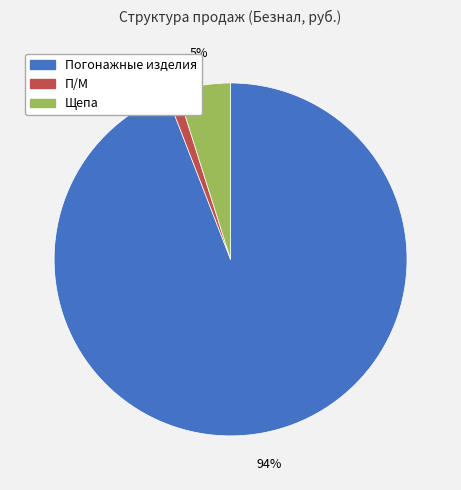

Which slice is the smallest?

П/М